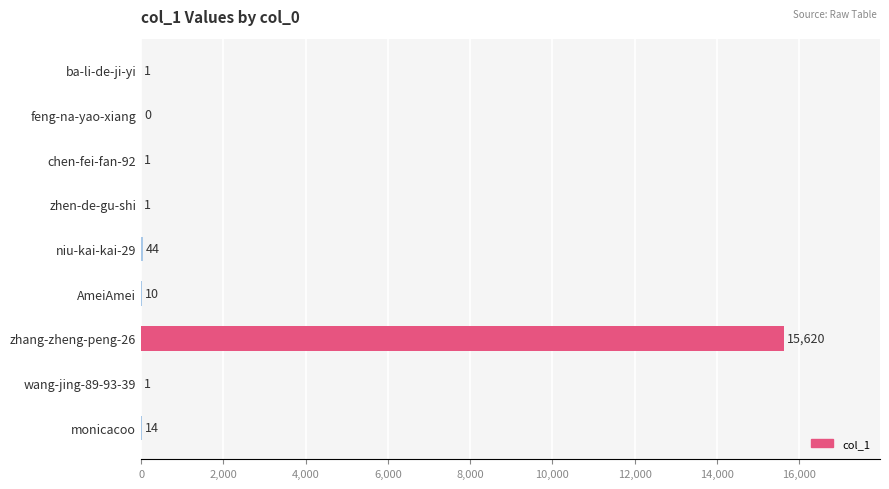

Where is the data nearest to the value 7810?

niu-kai-kai-29